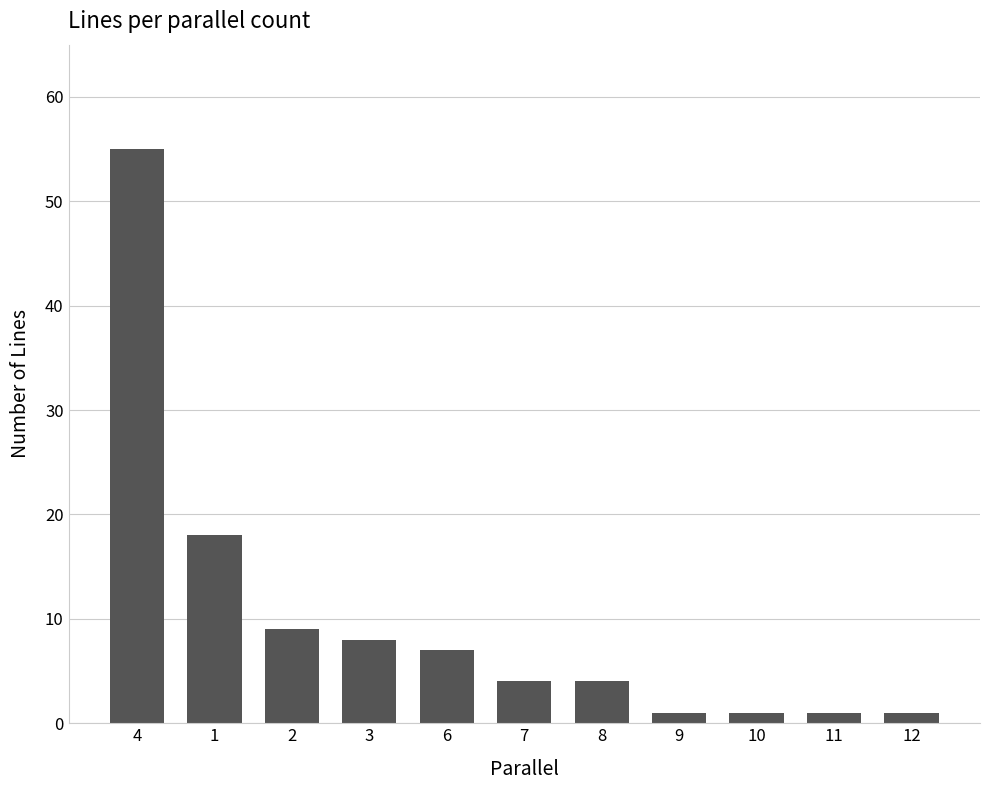

How many series are shown in this chart?

1